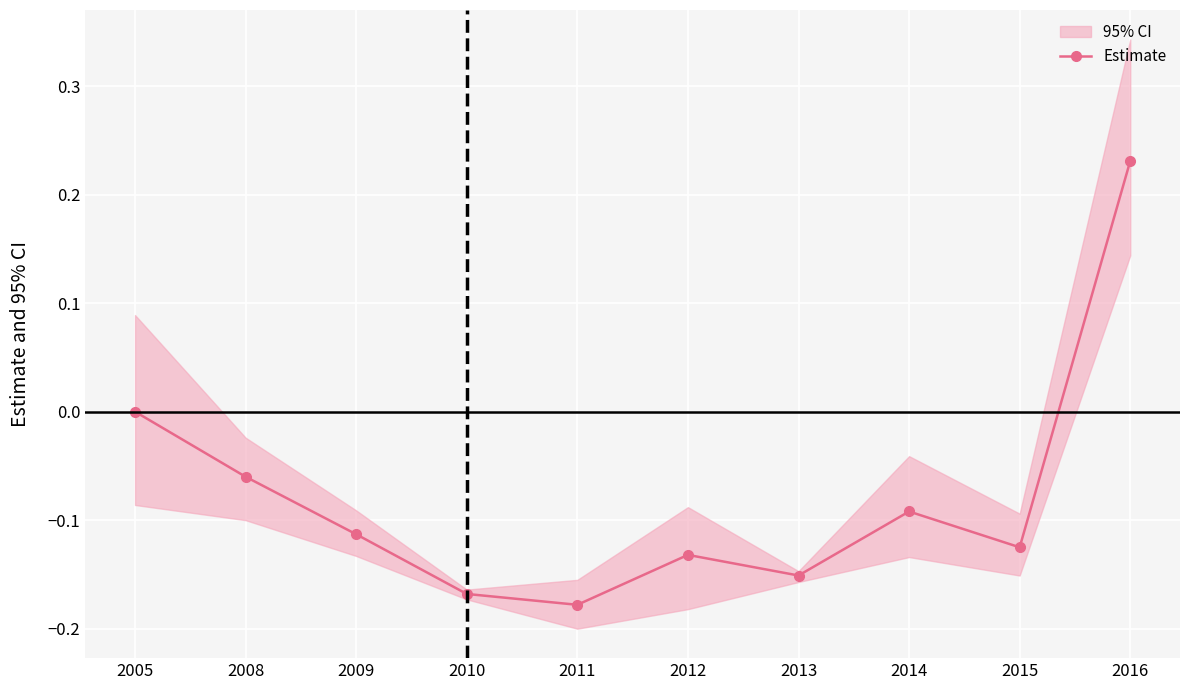

What is the maximum value shown in the chart?

0.2